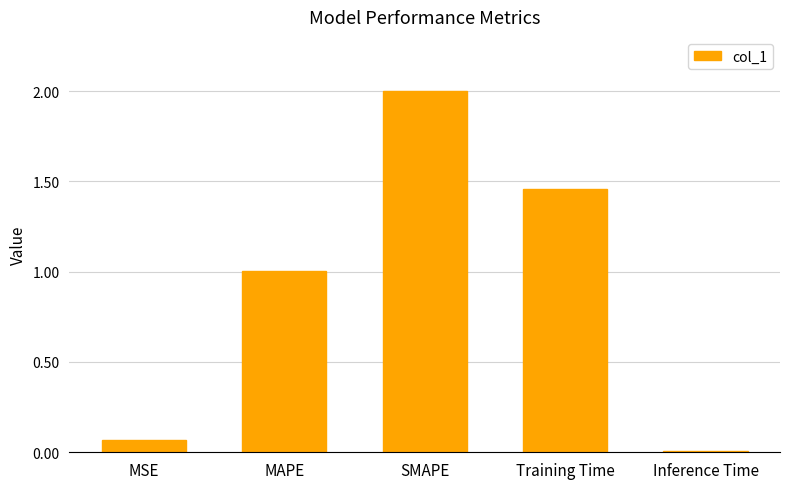

What is the difference between the values at SMAPE and Training Time?

0.5